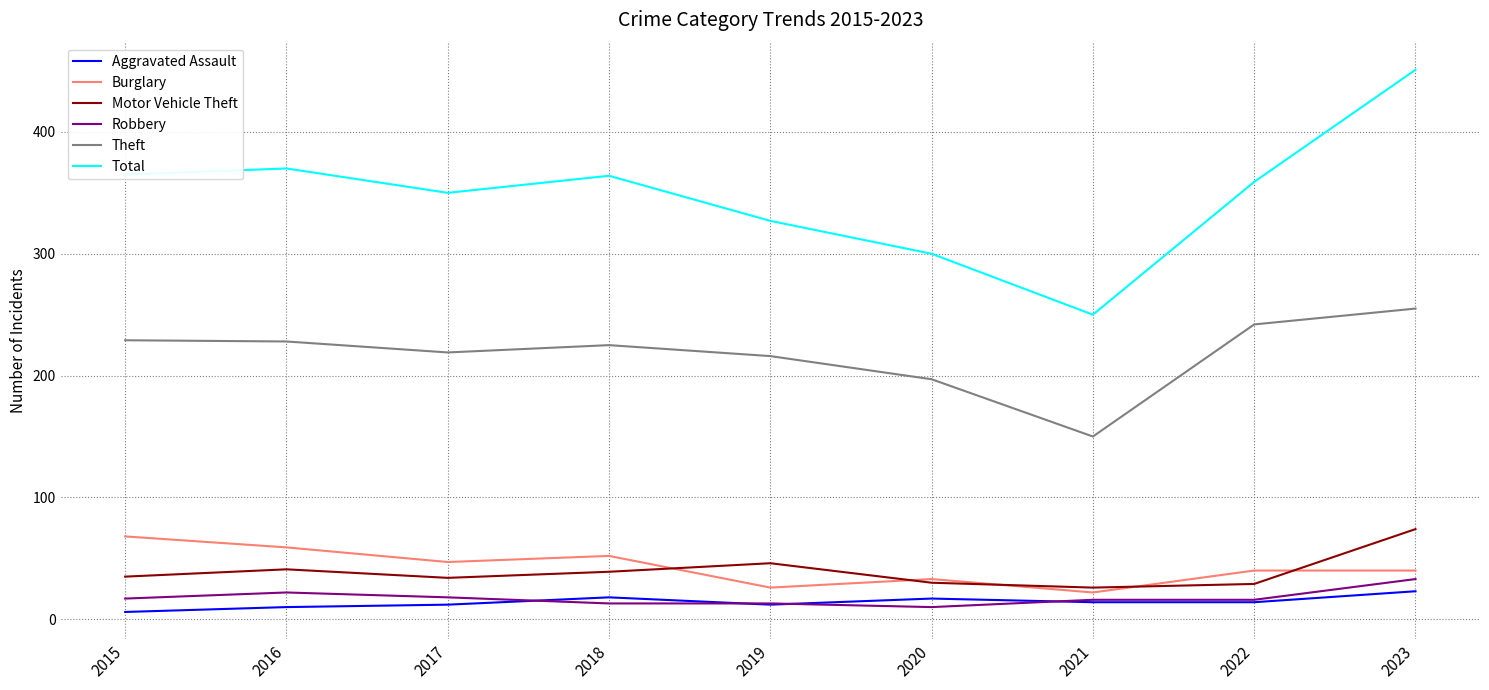

Which series has the largest total across all categories?

Total